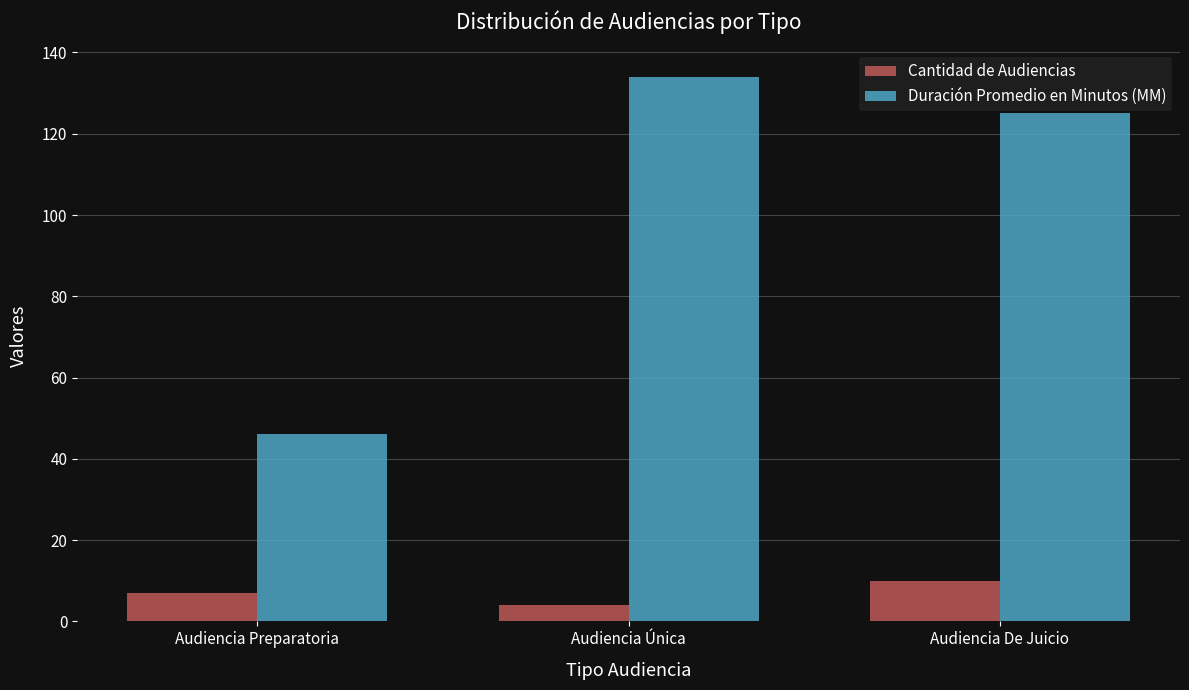

List the series in order of their overall mean, highest first.

Duración Promedio en Minutos (MM), Cantidad de Audiencias